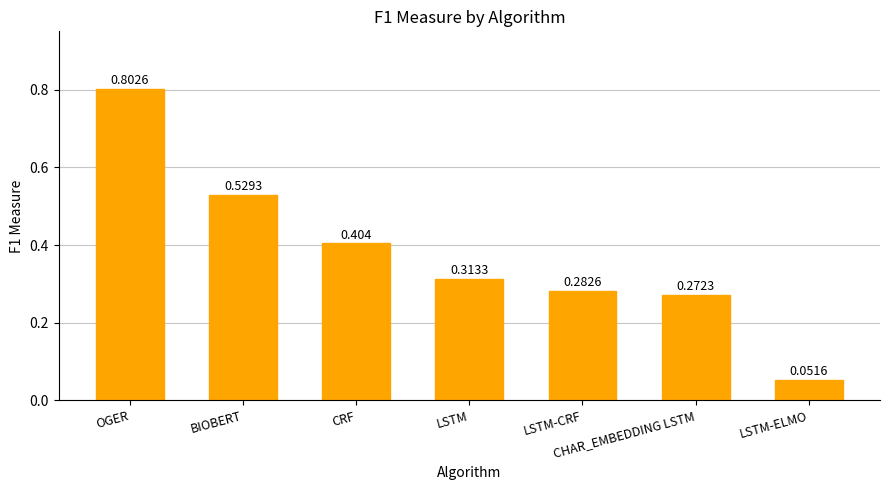

What is the sum of the values at BIOBERT and LSTM-ELMO?

0.6